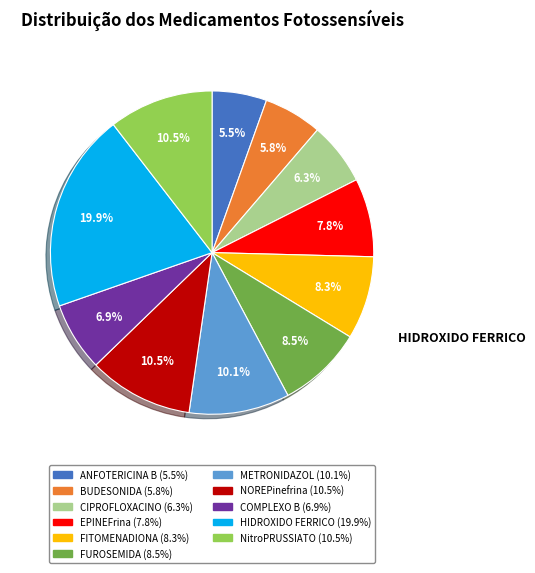

Is there a majority slice in this chart?

No